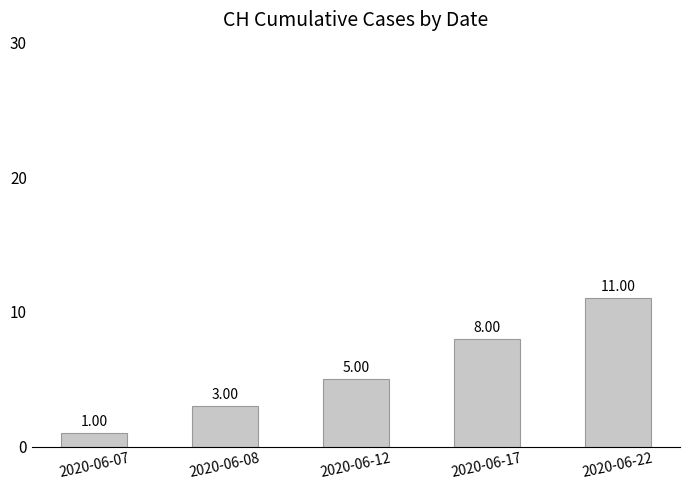

Between 2020-06-12 and 2020-06-17, which is larger?

2020-06-17